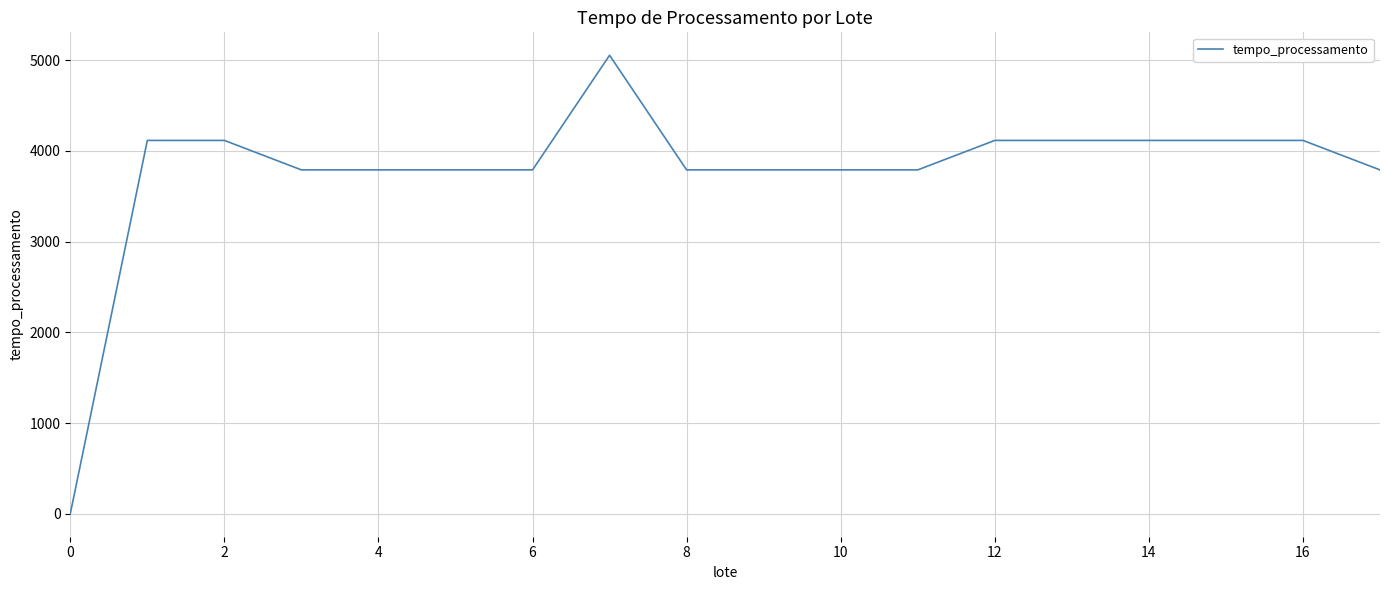

What is the maximum value shown in the chart?

5052.6